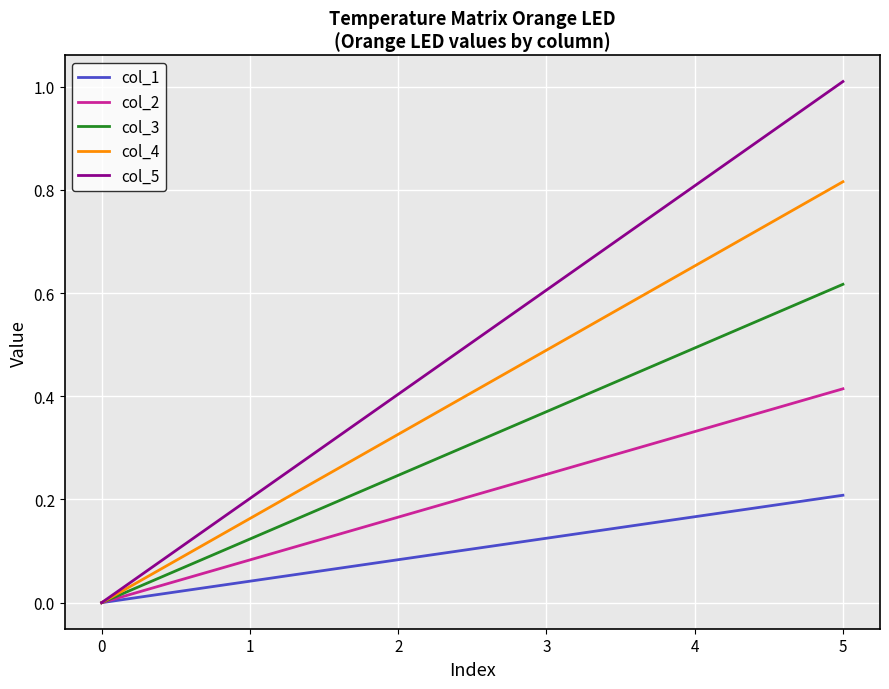

At which category is the sum across all series the highest?

5